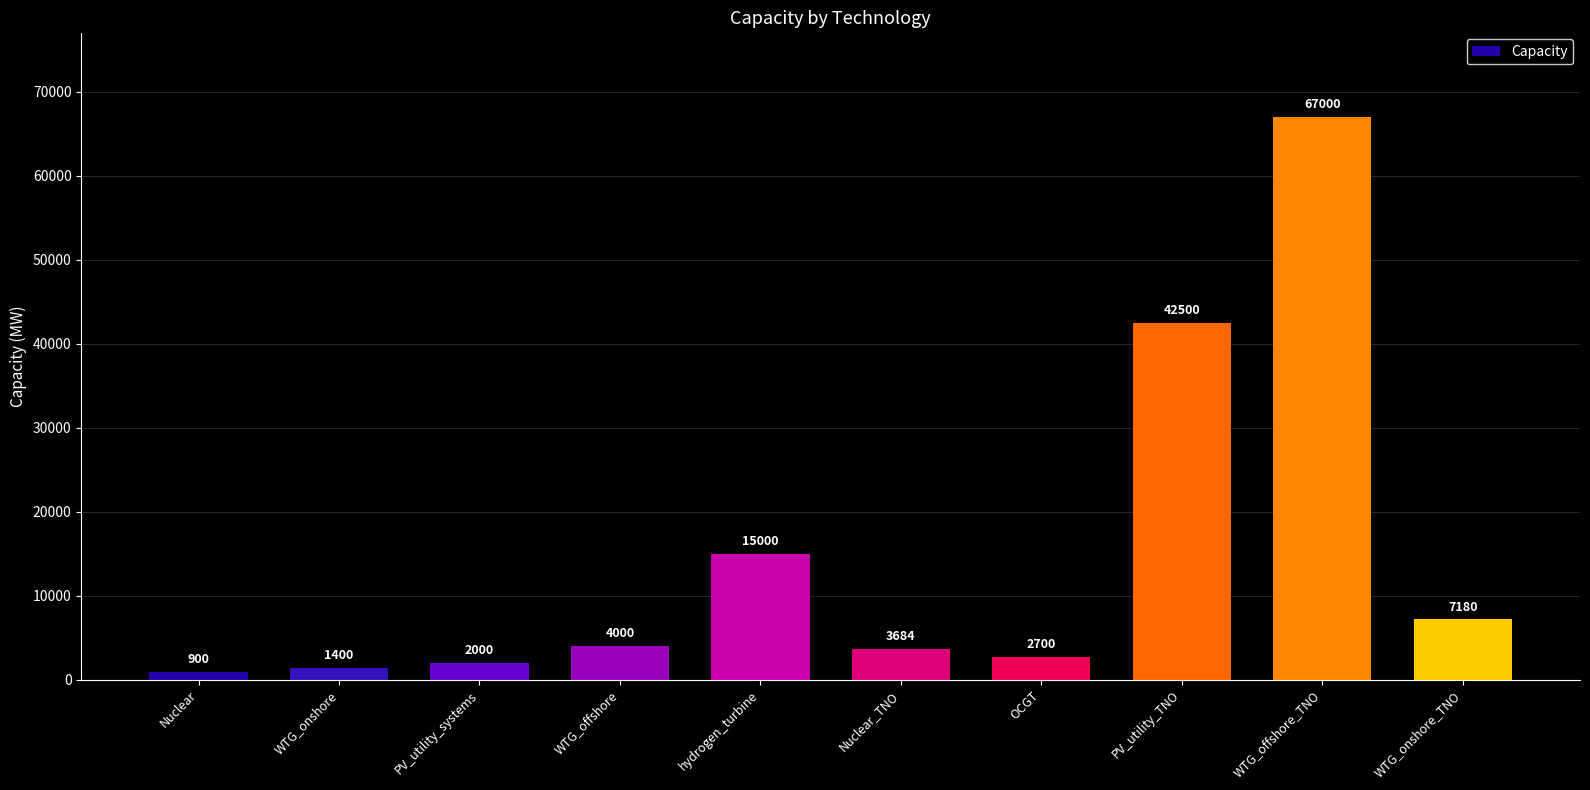

What is the maximum value shown in the chart?

67000